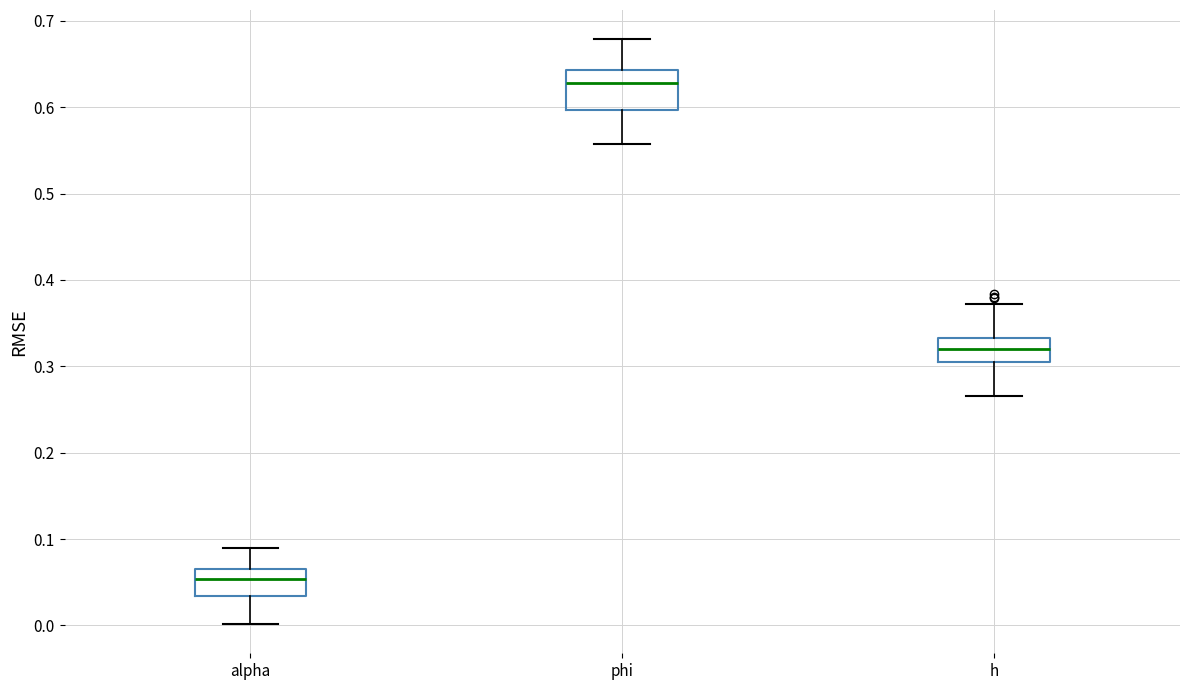

Reading left to right, transcribe this box plot: for each box, give where its median line is, the range the box spans, and where its two whiskers end, as read against the y-axis. The values are not printed on the chart, so give them approximately, as read against the axis.

alpha: median 0.05, box 0.03 to 0.07, whiskers 0.00 to 0.09
phi: median 0.63, box 0.60 to 0.64, whiskers 0.56 to 0.68
h: median 0.32, box 0.30 to 0.33, whiskers 0.27 to 0.37